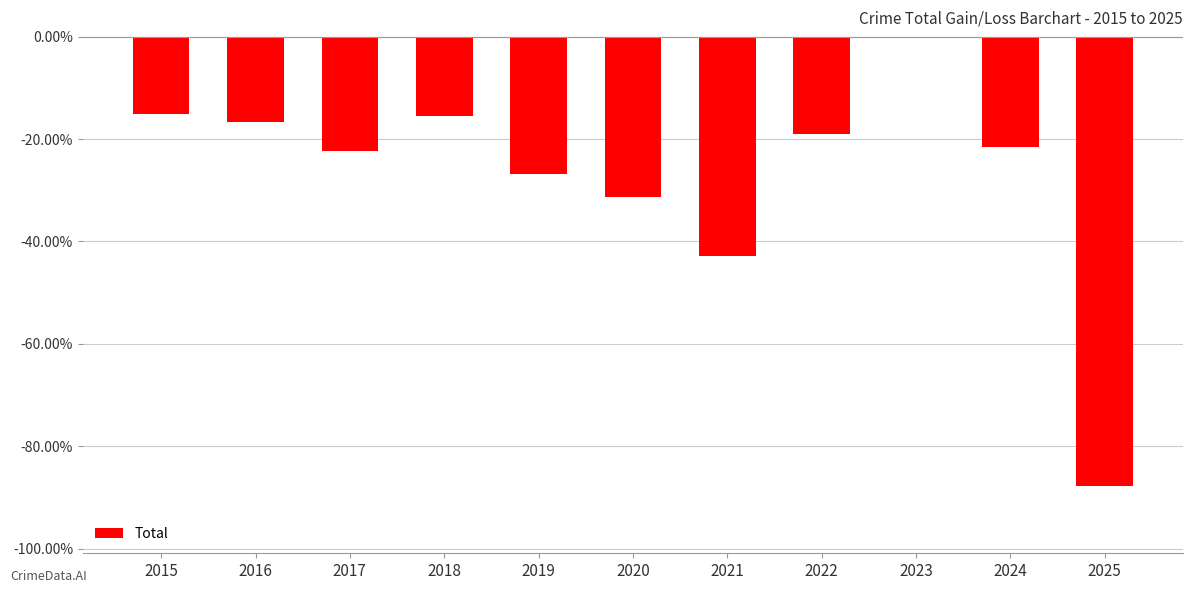

Reading left to right, transcribe all the data shown in this chart.

2015=-15.0	2016=-16.7	2017=-22.3	2018=-15.6	2019=-26.9	2020=-31.4	2021=-42.9	2022=-19.1	2023=0.0	2024=-21.5	2025=-87.8